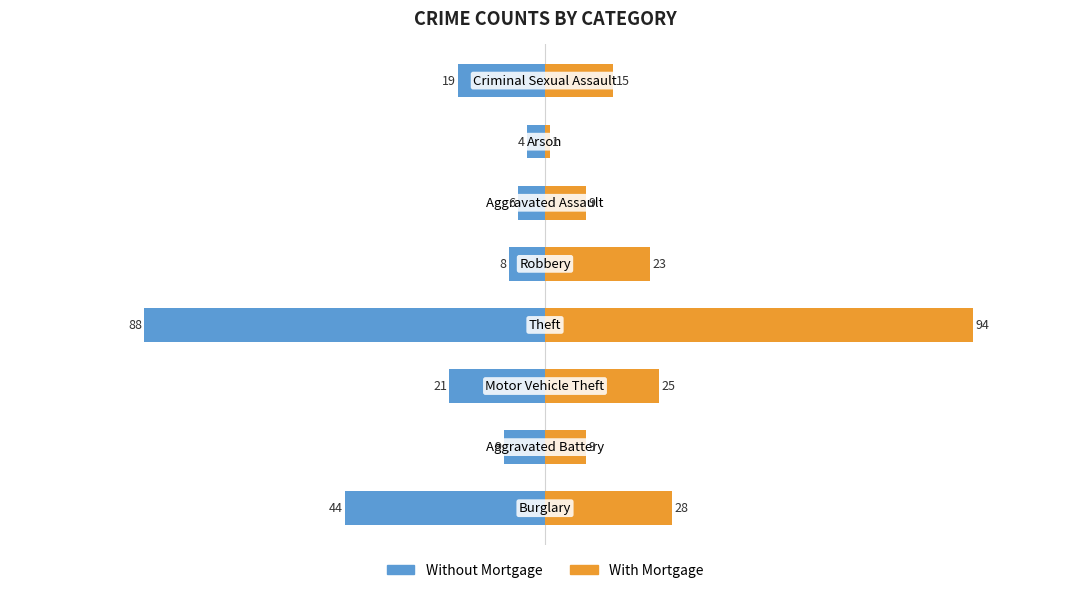

What is the sum of all With Mortgage values?

204